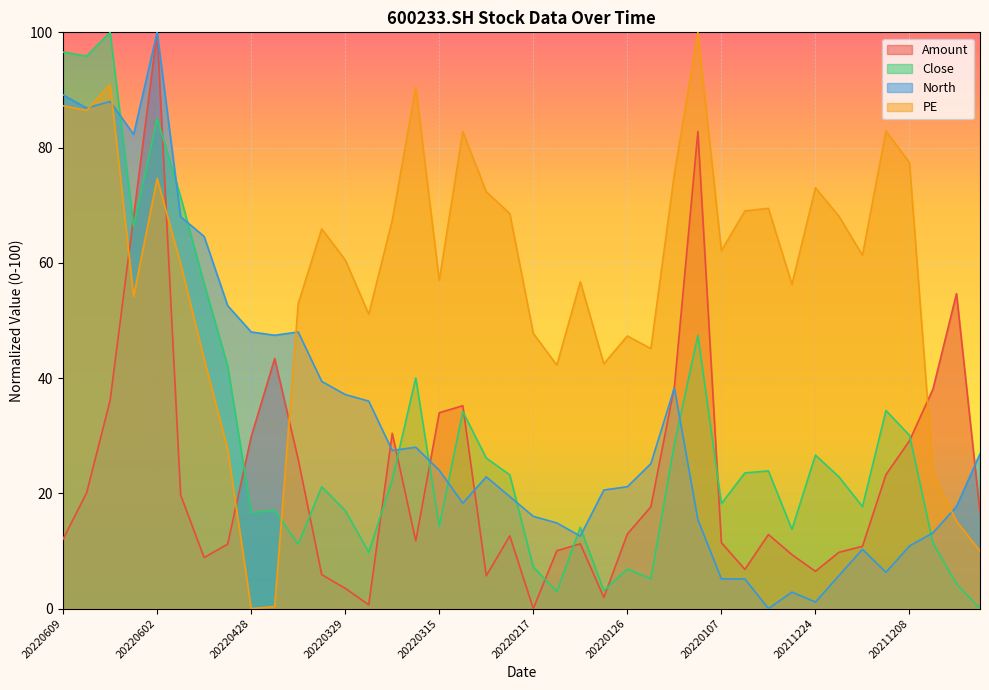

True or false: PE has a value of 47.3 at 20220126.

True